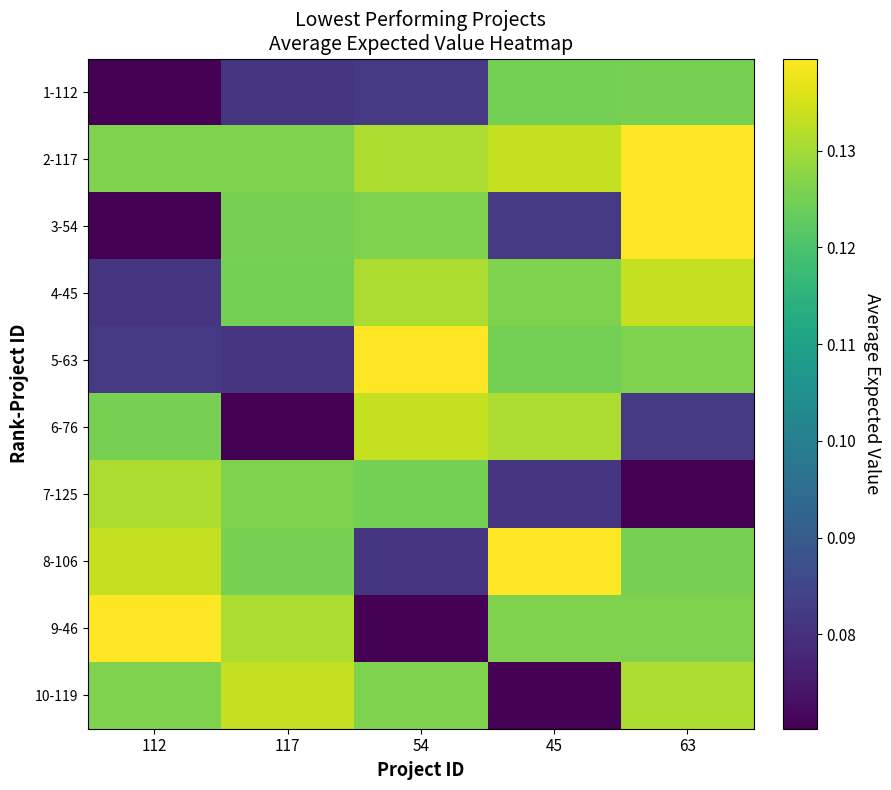

Reading right to left, transcribe all the data shown in this chart.

1-112: 63=0.1	45=0.1	54=0.1	117=0.1	112=0.1
2-117: 63=0.1	45=0.1	54=0.1	117=0.1	112=0.1
3-54: 63=0.1	45=0.1	54=0.1	117=0.1	112=0.1
4-45: 63=0.1	45=0.1	54=0.1	117=0.1	112=0.1
5-63: 63=0.1	45=0.1	54=0.1	117=0.1	112=0.1
6-76: 63=0.1	45=0.1	54=0.1	117=0.1	112=0.1
7-125: 63=0.1	45=0.1	54=0.1	117=0.1	112=0.1
8-106: 63=0.1	45=0.1	54=0.1	117=0.1	112=0.1
9-46: 63=0.1	45=0.1	54=0.1	117=0.1	112=0.1
10-119: 63=0.1	45=0.1	54=0.1	117=0.1	112=0.1